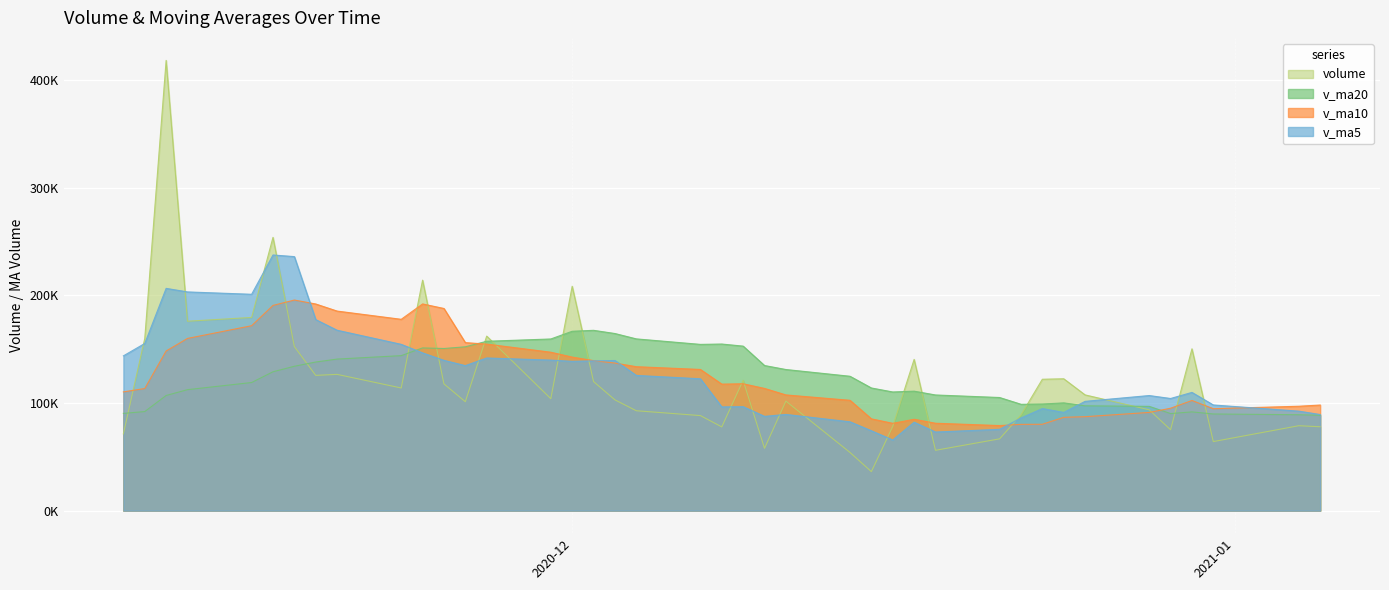

Where do v_ma10 and v_ma5 first cross each other?

2020-11-18 and 2020-11-19